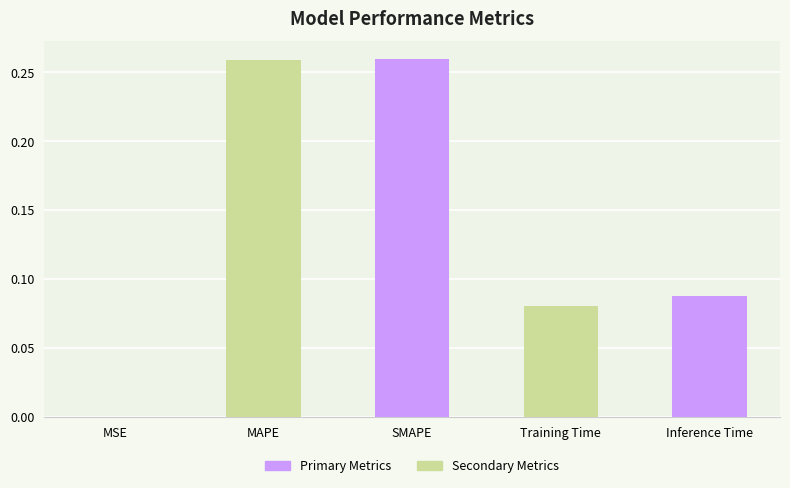

Which has a higher value, SMAPE or Inference Time?

SMAPE